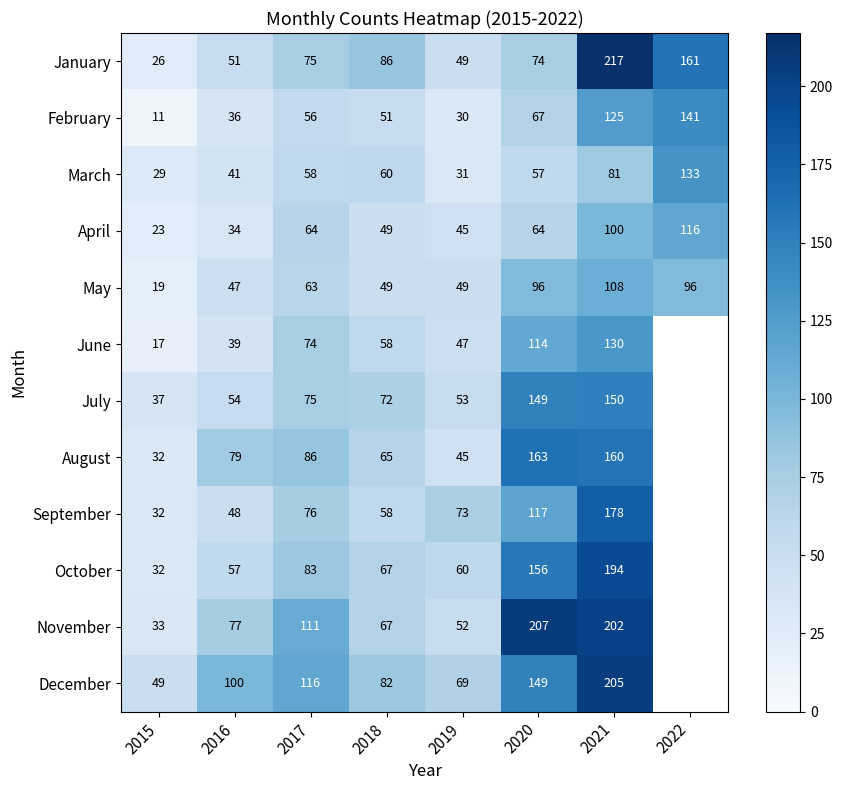

What is the total value across all series at 2017?

937